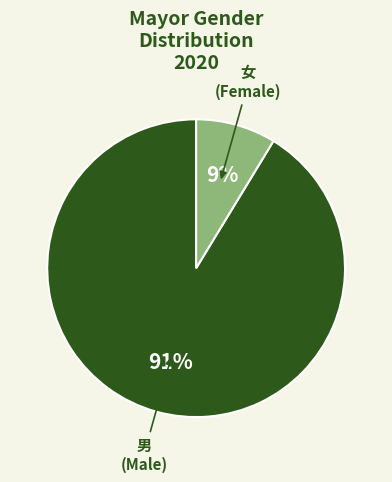

What percentage is the 女 slice, to the nearest percent?

9%